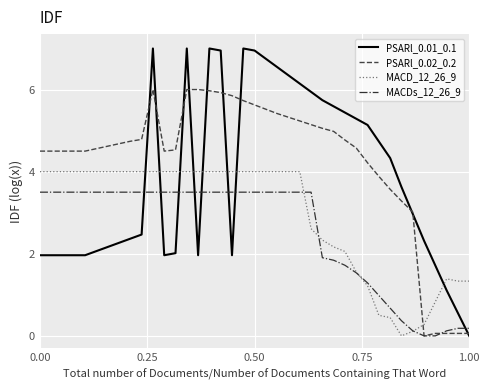

Which series has the largest range (max minus min)?

PSARl_0.01_0.1